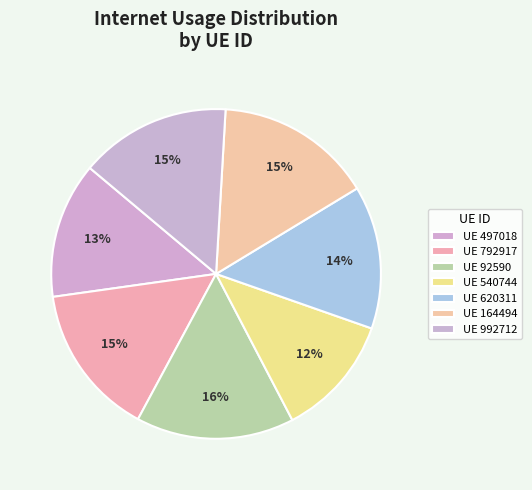

How many segments does this pie chart have?

7